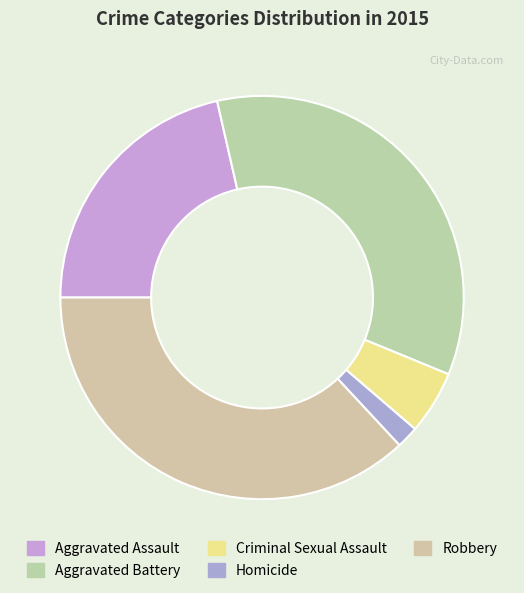

Which category has the smallest portion of the pie?

Homicide